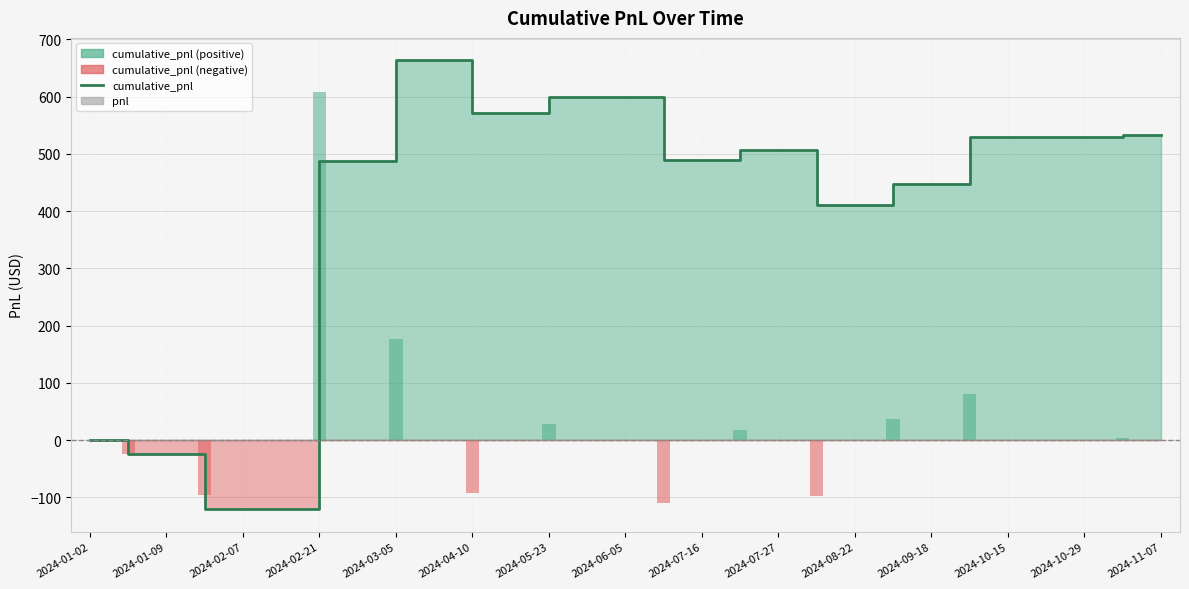

Which series has the largest total across all categories?

cumulative_pnl